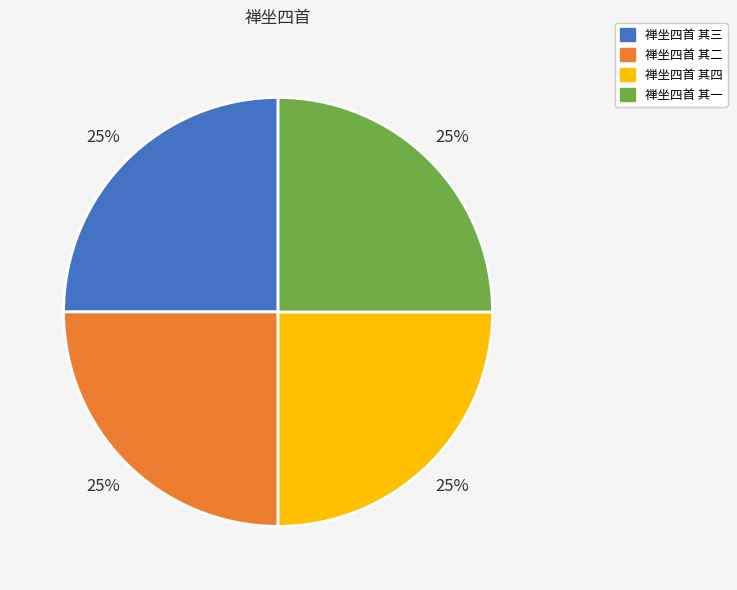

Is it true that 禅坐四首 其一 is 25% of the pie?

True